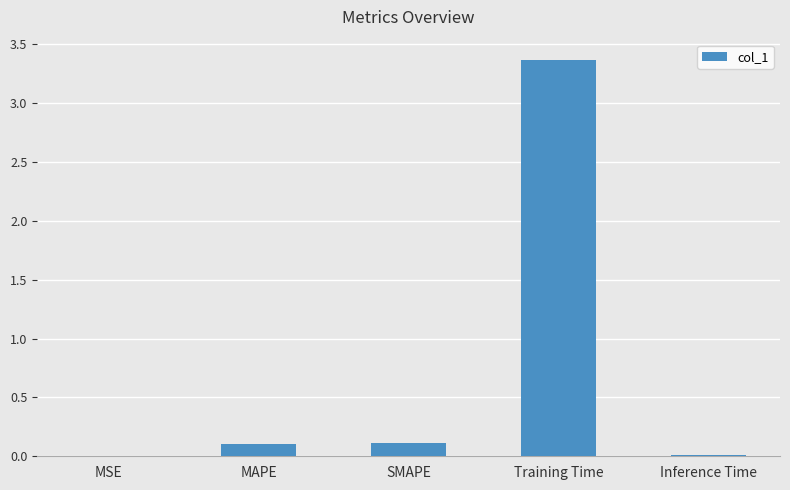

What is the difference between the values at MAPE and Inference Time?

0.1